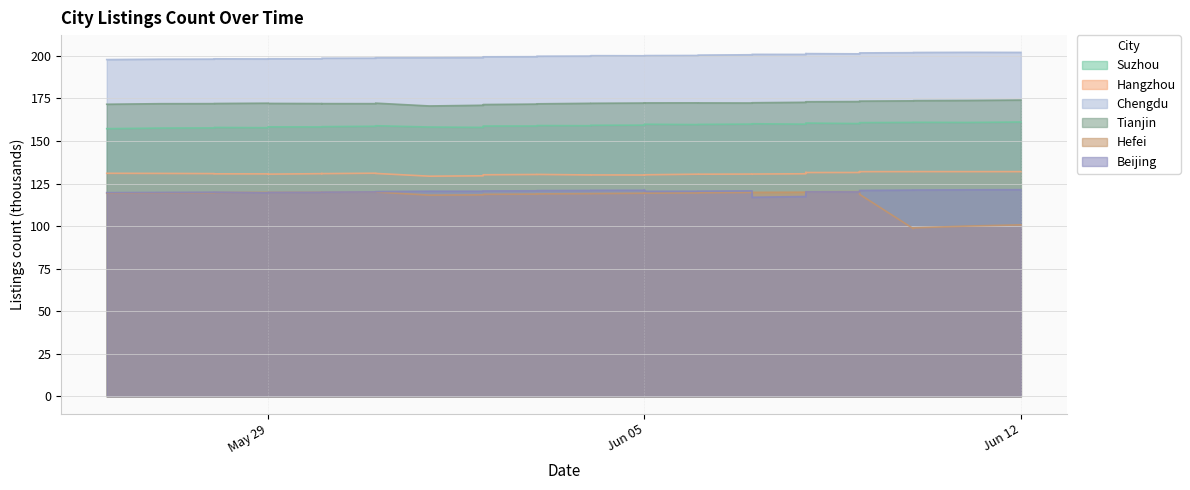

At which label does Hangzhou first exceed 130?

2023-05-26